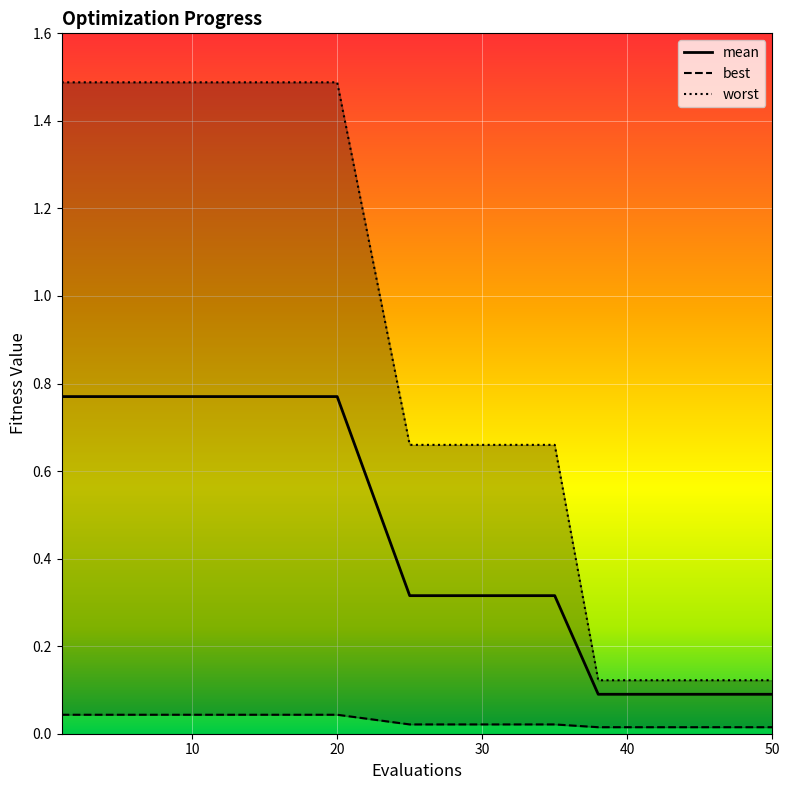

Rank the series by their maximum value, from lowest to highest.

best, mean, worst